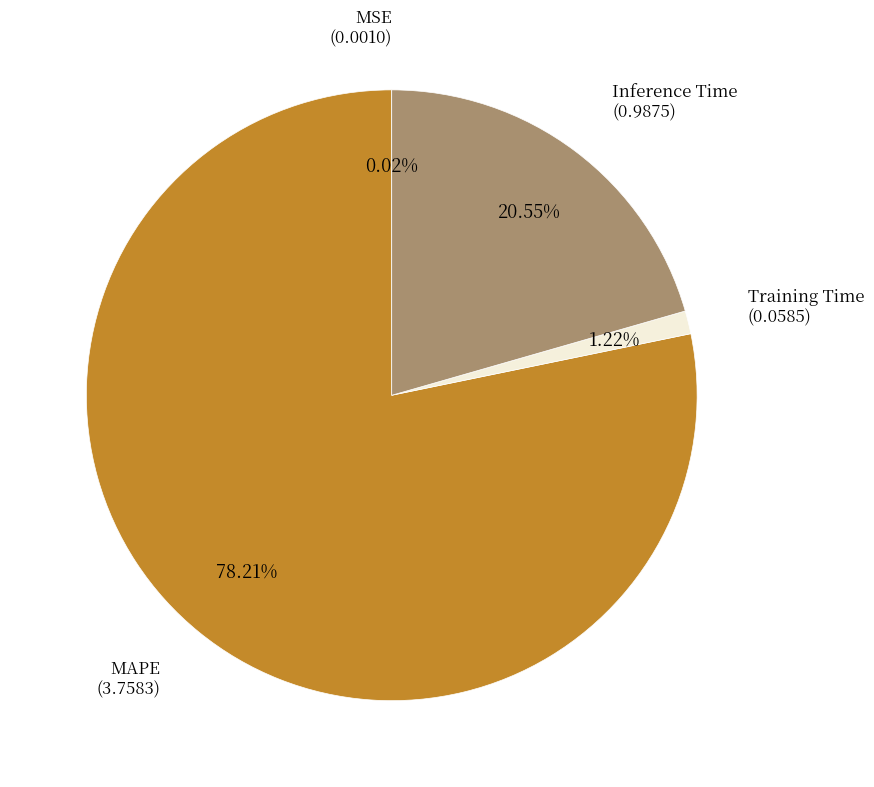

Does any single category account for the majority?

Yes